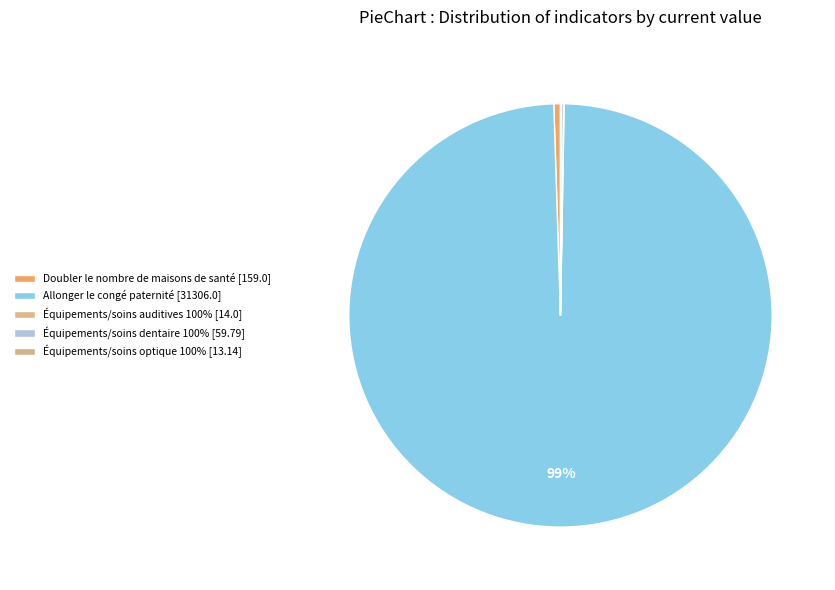

Rank the categories by value from highest to lowest.

Allonger le congé
paternité
[31306.0], Doubler le nombre
de maisons de santé
[159.0], Équipements/soins
dentaire 100%
[59.79], Équipements/soins
auditives 100%
[14.0], Équipements/soins
optique 100%
[13.14]